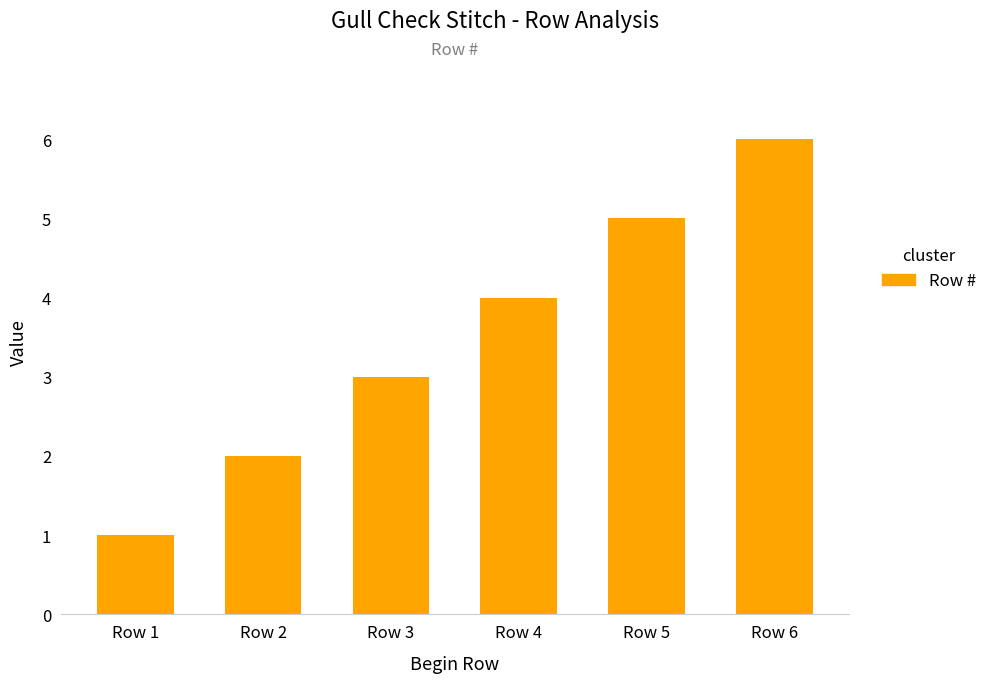

The chart shows a value of 2 at Row 4. True or false?

False